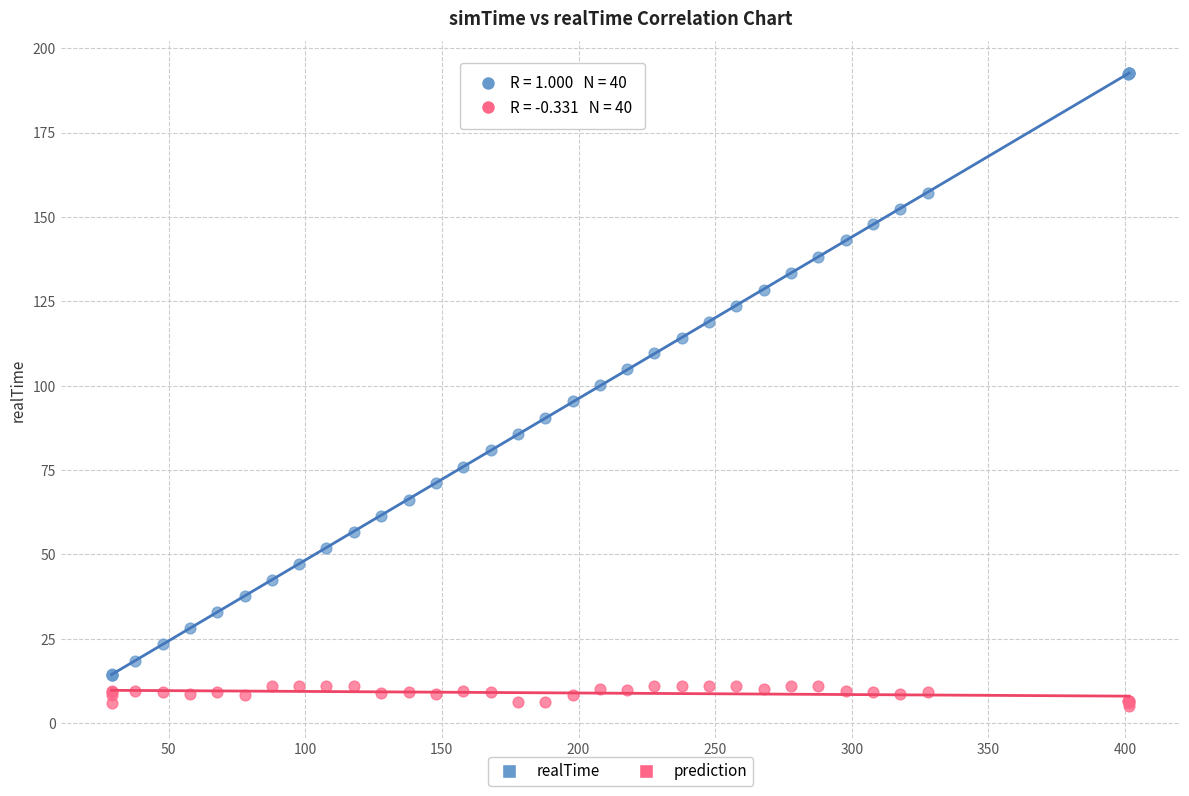

Which series contains the lowest Y value?

prediction